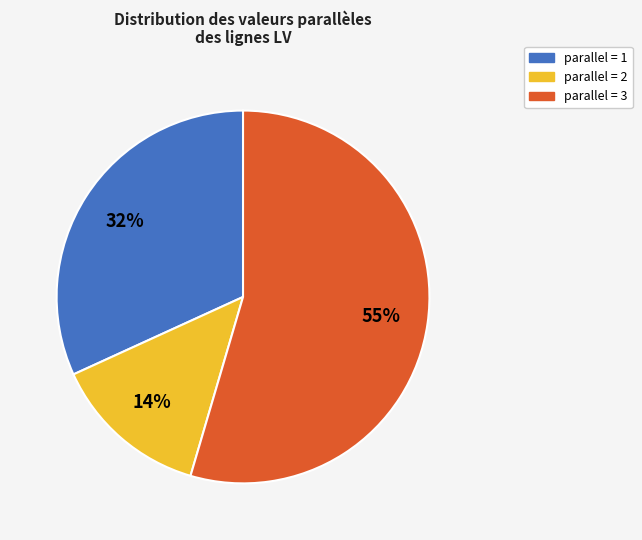

To the nearest percent, what is the average slice percentage?

33%